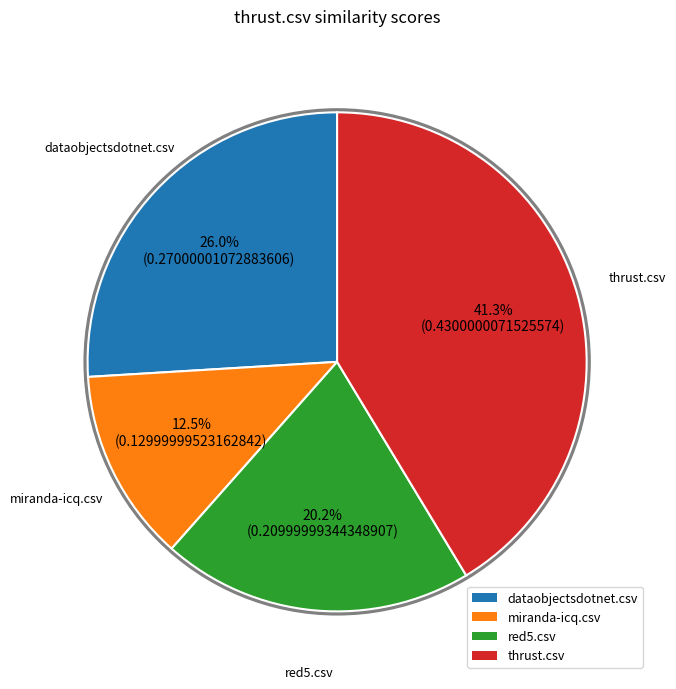

What is the smallest slice in the pie chart?

miranda-icq.csv